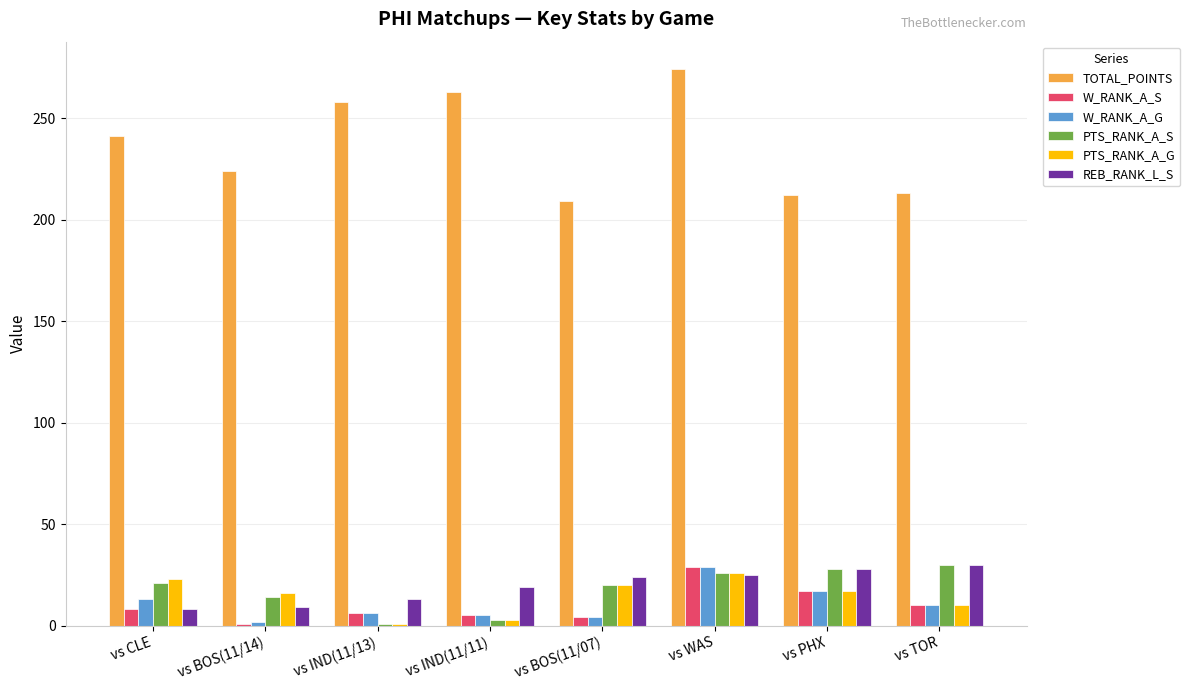

How many values in the W_RANK_A_G series are below 10?

4